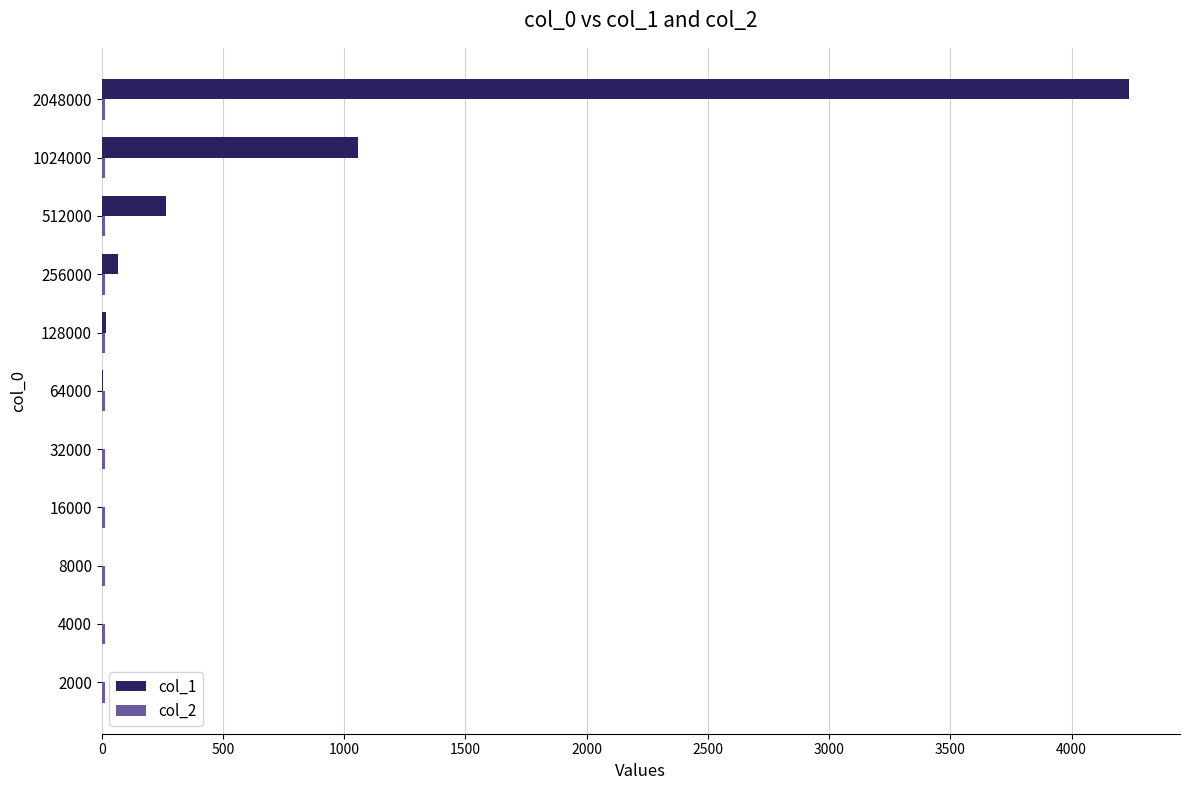

True or false: col_1 has a value of 1845.6 at 1024000.

False